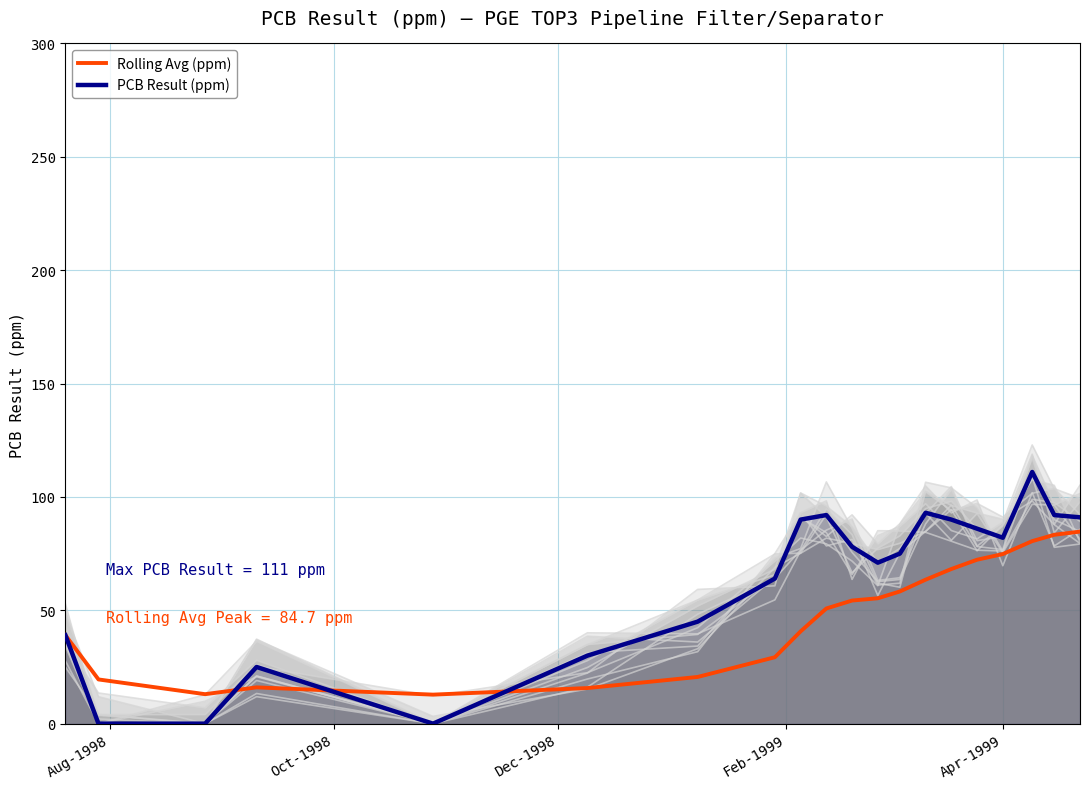

What is the value of the Rolling Avg (ppm) point at the 8th from the left?

29.3